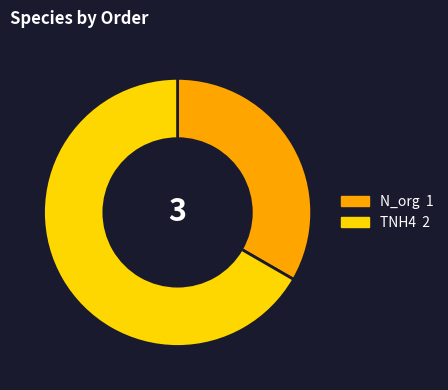

True or false: TNH4 accounts for 67% of the total.

True